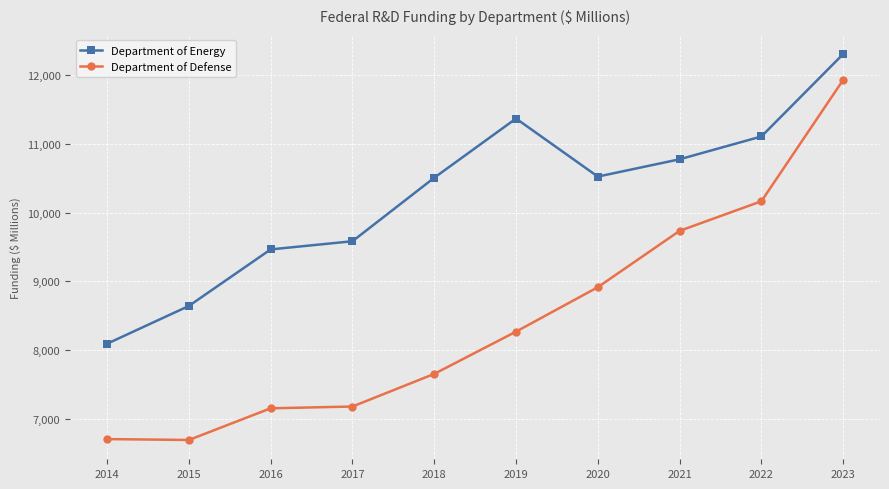

What is the value of the Department of Defense point at the 4th from the left?

7178